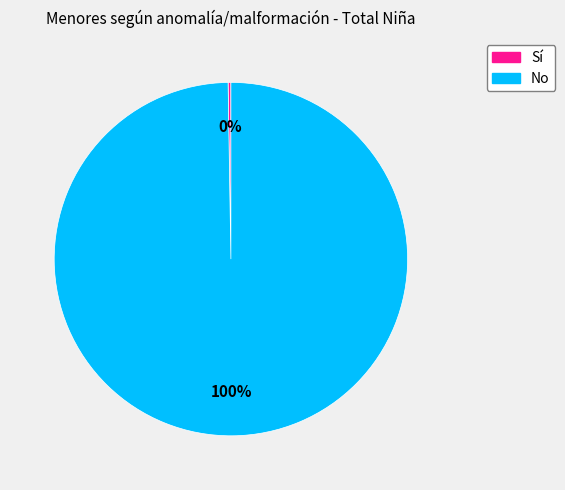

The No slice represents 100% of the pie. True or false?

True